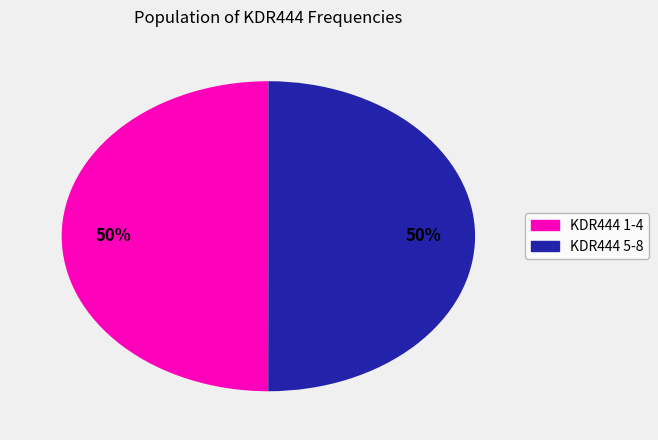

To the nearest percent, what is the average slice percentage?

50%